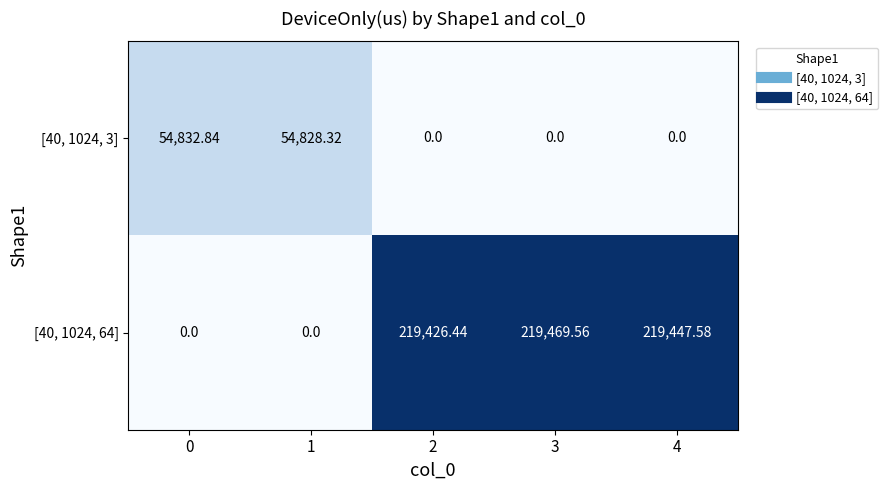

How many values in [40, 1024, 64] are above zero?

3